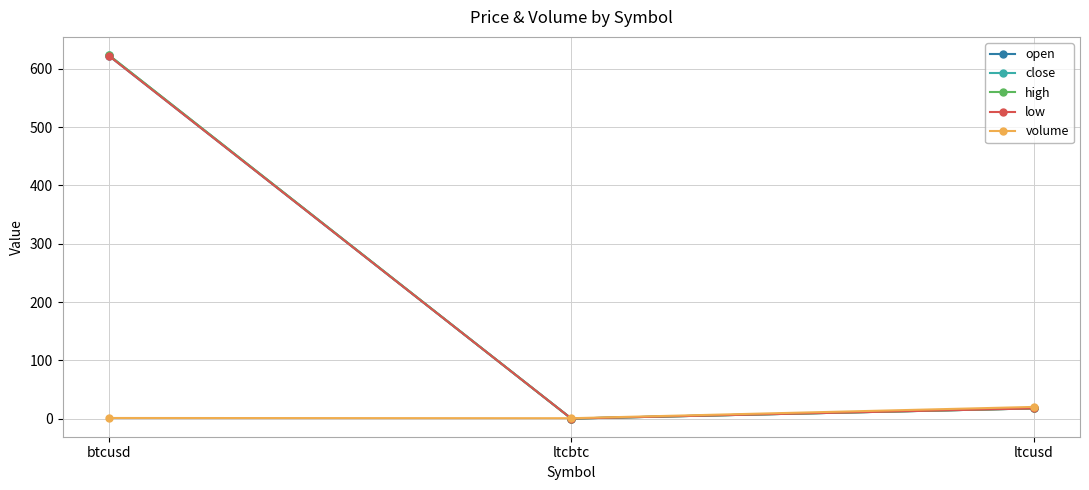

Does the chart have visible grid lines?

Yes